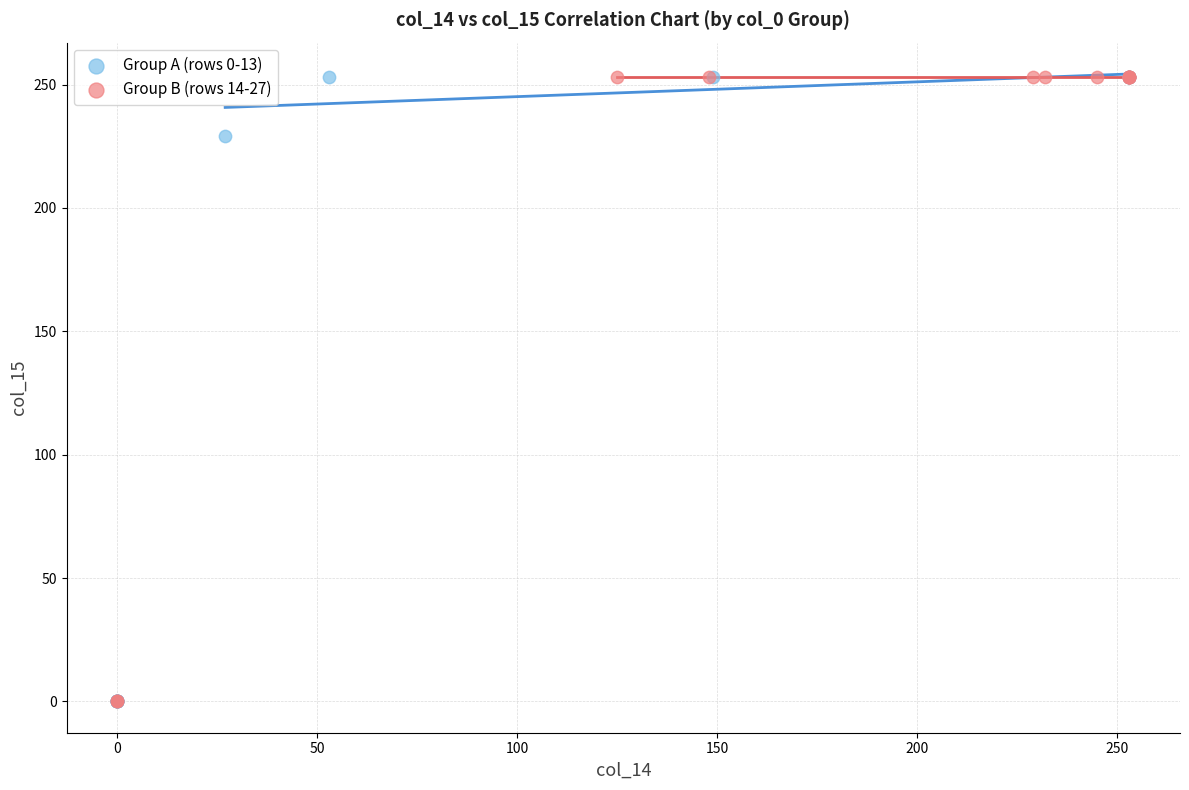

What are all the series names shown in the legend?

Group A (rows 0-13), Group B (rows 14-27)